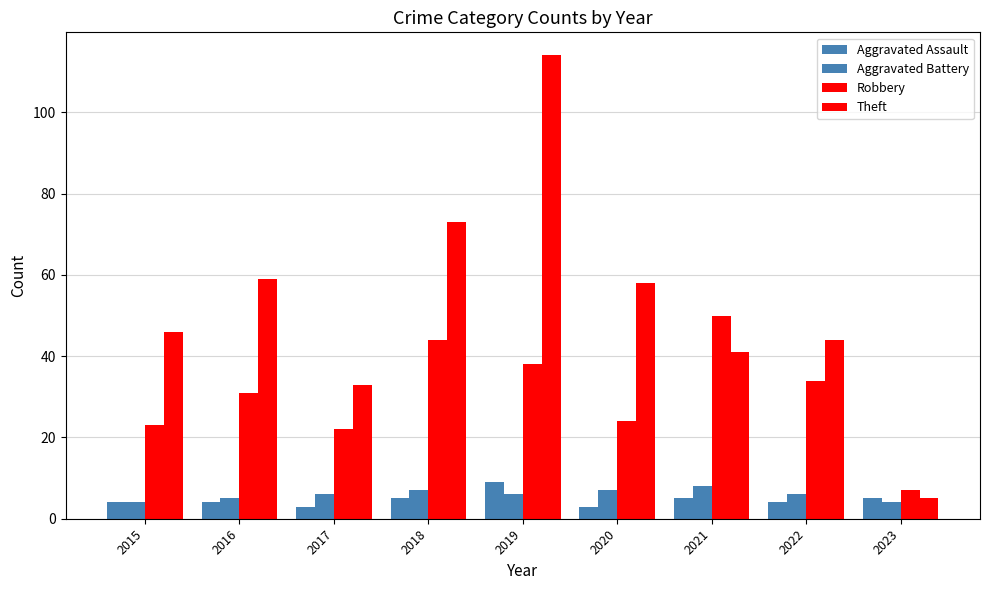

At how many categories does at least one series exceed 93?

1